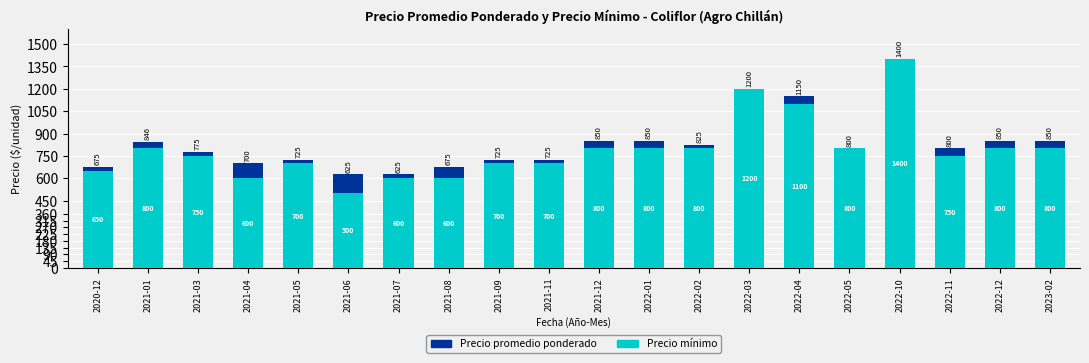

Count the number of categories in the chart.

20